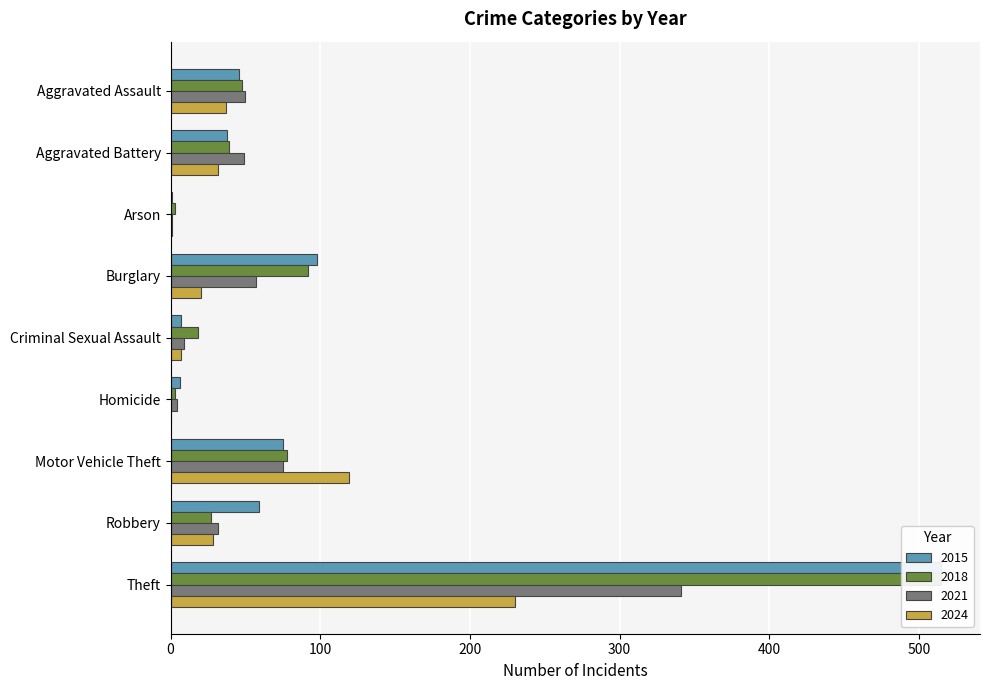

Reading right to left, list all the values displayed in this chart.

2015: Theft=515	Robbery=59	Motor Vehicle Theft=75	Homicide=6	Criminal Sexual Assault=7	Burglary=98	Arson=1	Aggravated Battery=38	Aggravated Assault=46
2018: Theft=515	Robbery=27	Motor Vehicle Theft=78	Homicide=3	Criminal Sexual Assault=18	Burglary=92	Arson=3	Aggravated Battery=39	Aggravated Assault=48
2021: Theft=341	Robbery=32	Motor Vehicle Theft=75	Homicide=4	Criminal Sexual Assault=9	Burglary=57	Arson=1	Aggravated Battery=49	Aggravated Assault=50
2024: Theft=230	Robbery=28	Motor Vehicle Theft=119	Homicide=0	Criminal Sexual Assault=7	Burglary=20	Arson=1	Aggravated Battery=32	Aggravated Assault=37